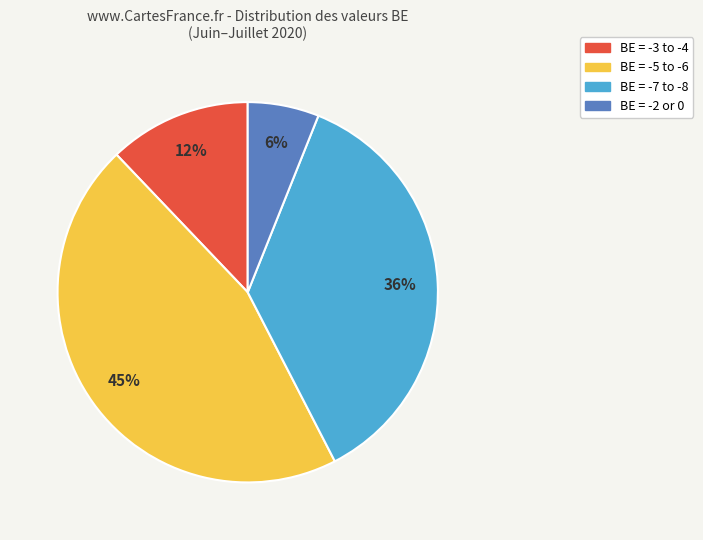

How many slices are in this pie chart?

4